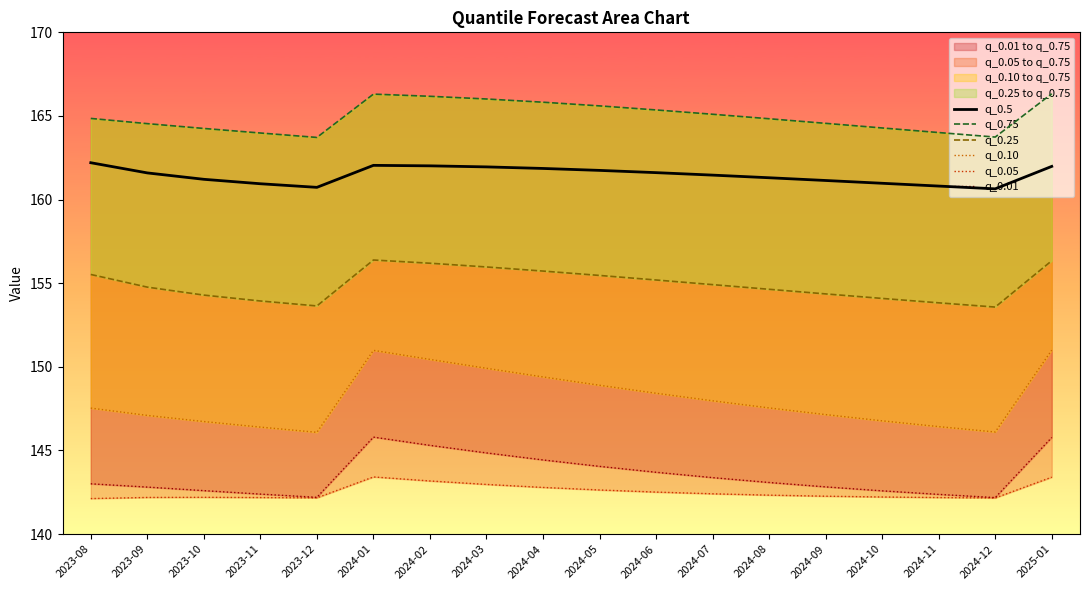

What is the average value of the q_0.75 series?

165.0